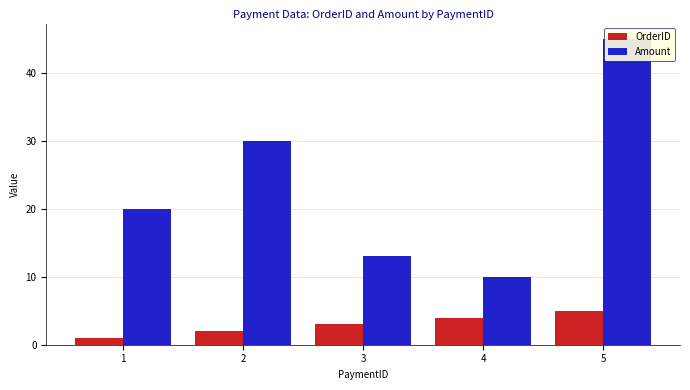

The OrderID series shows 2.0 at 2. True or false?

True